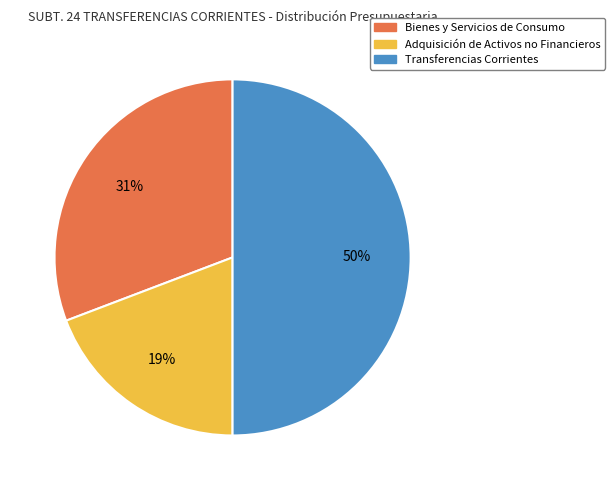

Which category has the biggest portion of the pie?

Transferencias Corrientes